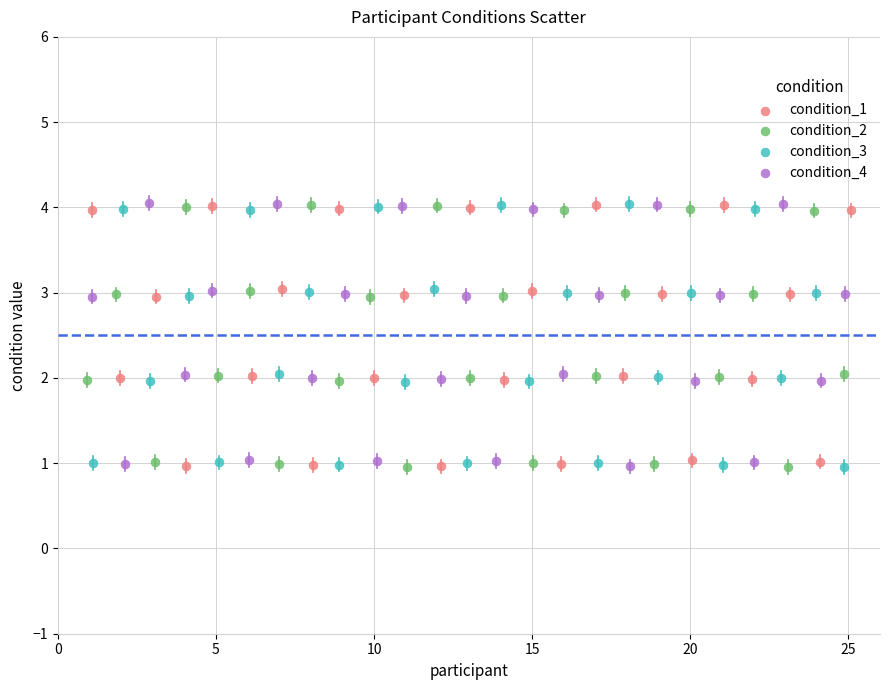

What are all the series names shown in the legend?

condition_1, condition_2, condition_3, condition_4